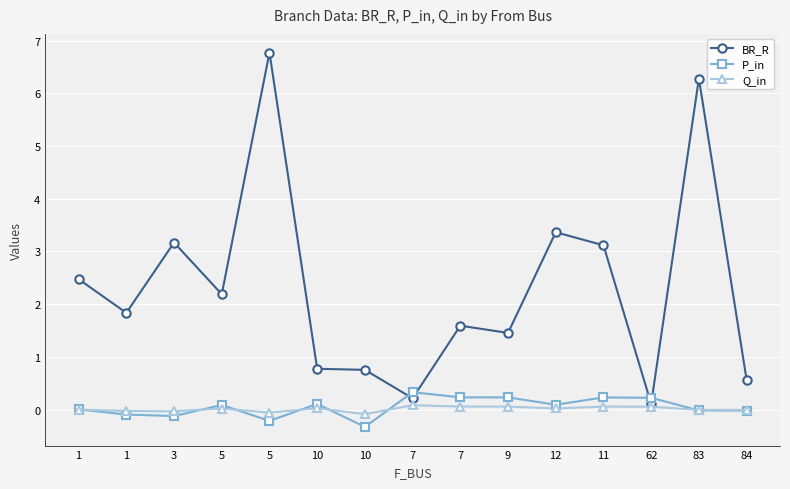

At which category does the chart reach its peak across all series?

5